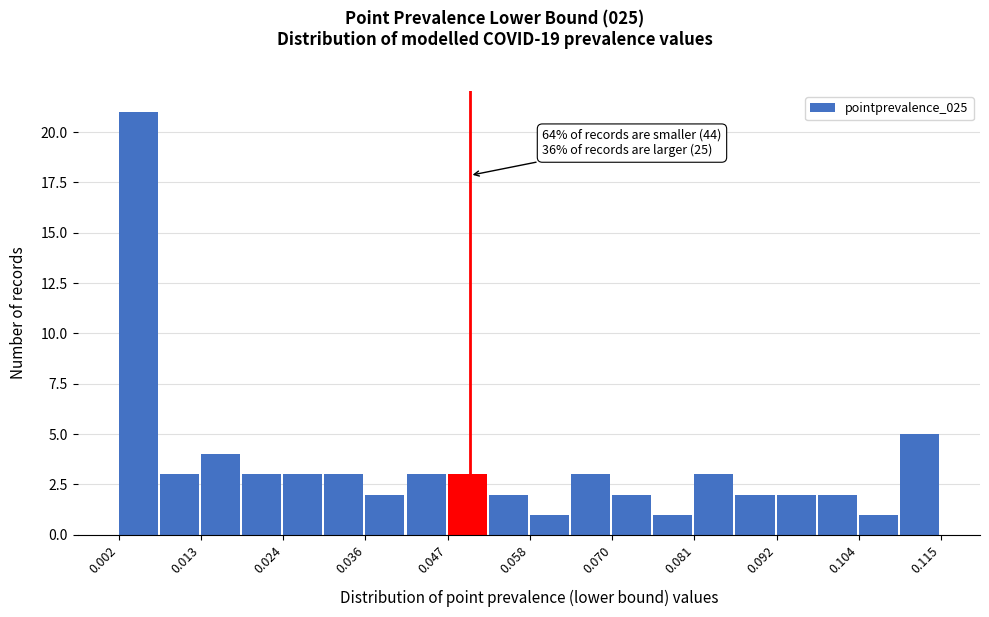

Around what value on the x-axis is the tallest bar? Give the approximate position of its centre, as read against the axis.

0.004